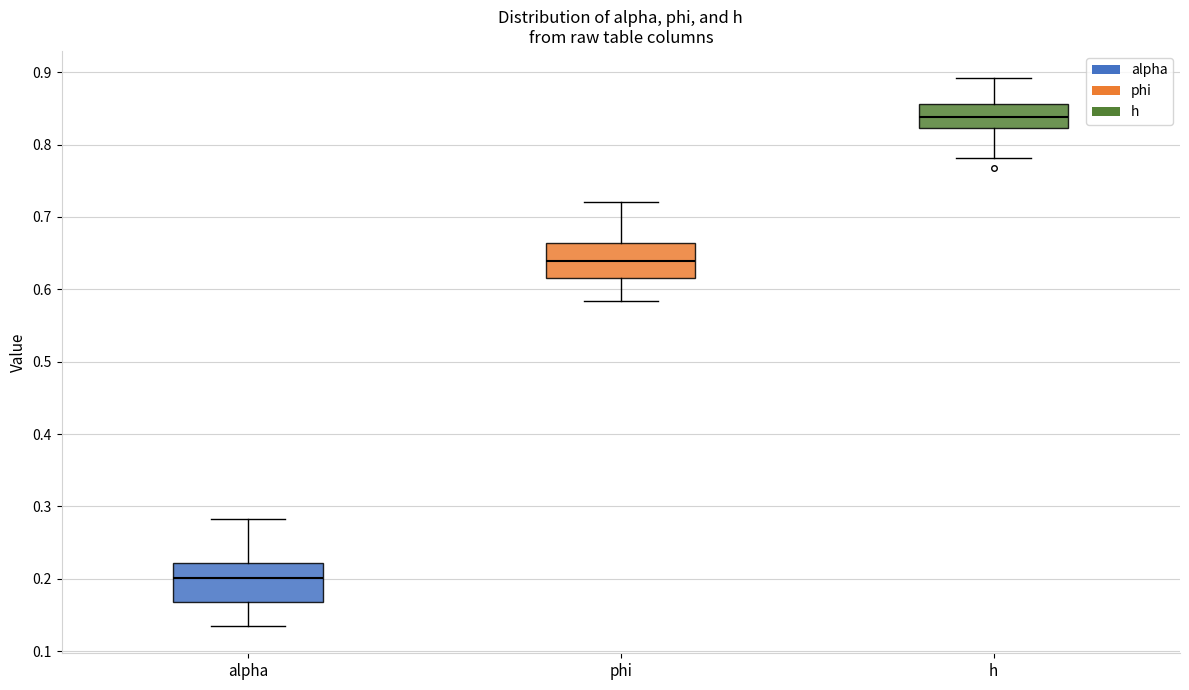

Reading left to right, read every box against the y-axis: the position of its median line, the range the box covers, and the ends of its whiskers. The values are not printed on the chart, so give them approximately, as read against the axis.

alpha: median 0.20, box 0.17 to 0.22, whiskers 0.13 to 0.28
phi: median 0.64, box 0.62 to 0.66, whiskers 0.58 to 0.72
h: median 0.84, box 0.82 to 0.86, whiskers 0.78 to 0.89